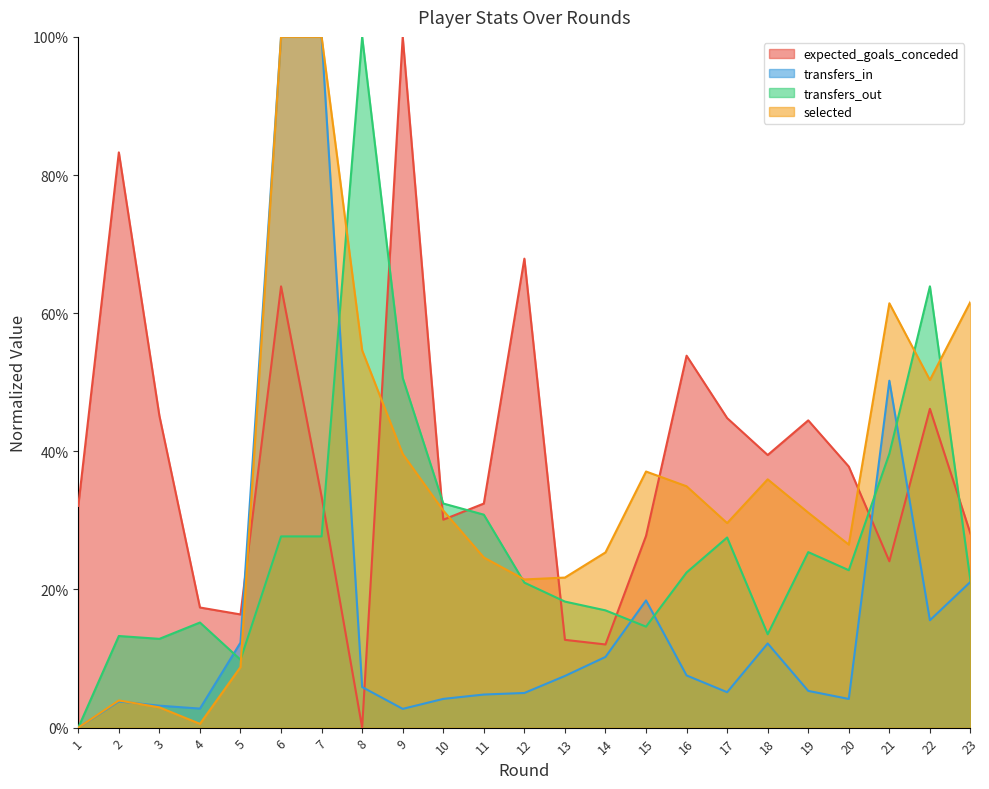

The value of transfers_in at 19 is 0.1. True or false?

True